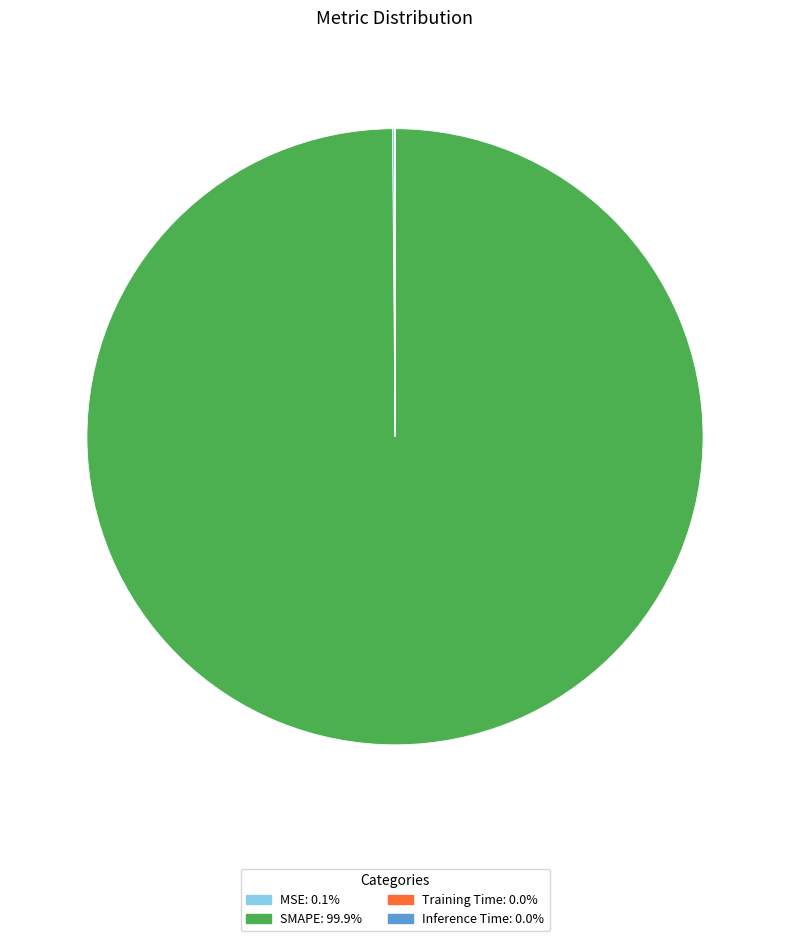

What is the majority slice?

SMAPE